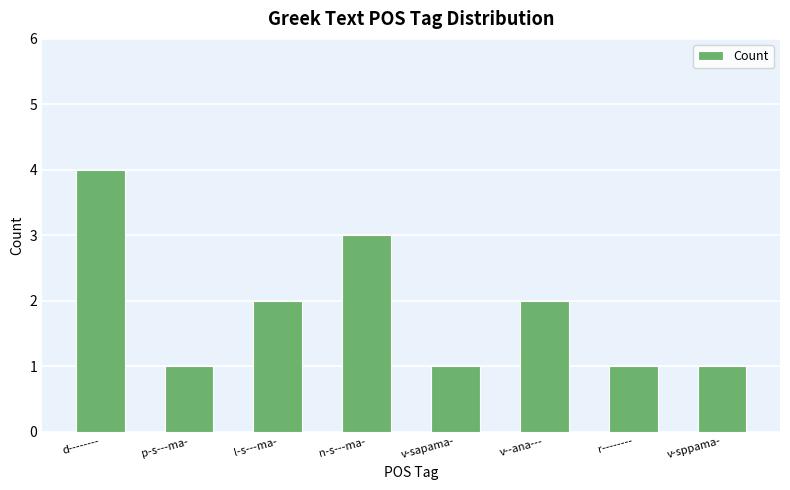

How many distinct data groups are displayed?

1